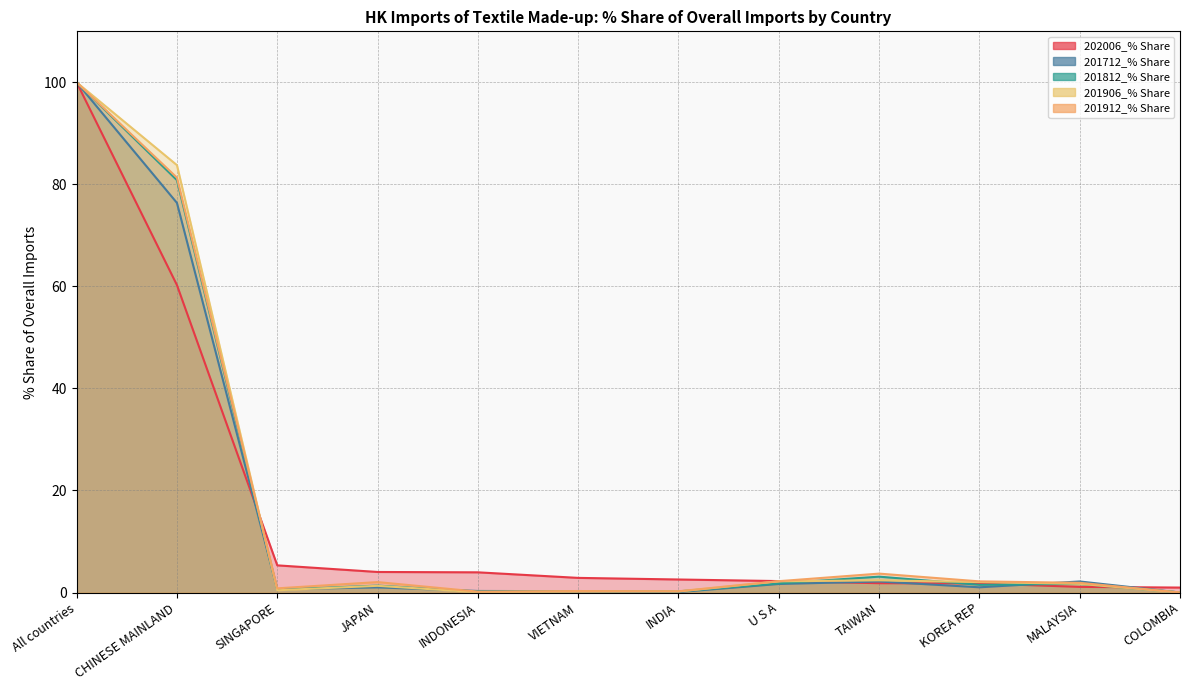

At which label is 201712_% Share closest to 50?

CHINESE MAINLAND